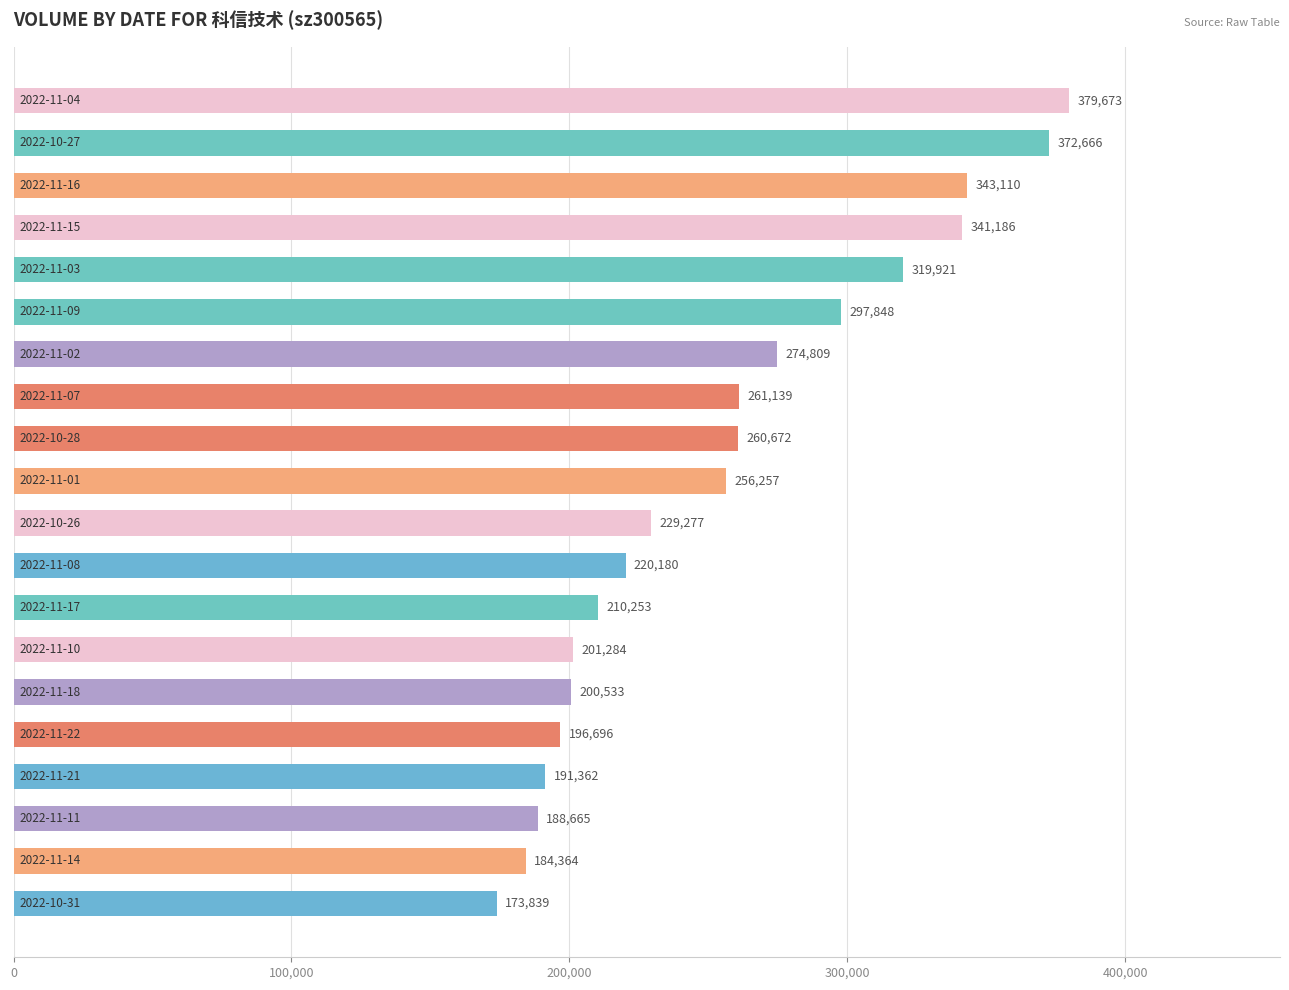

What is the smallest value displayed?

173839